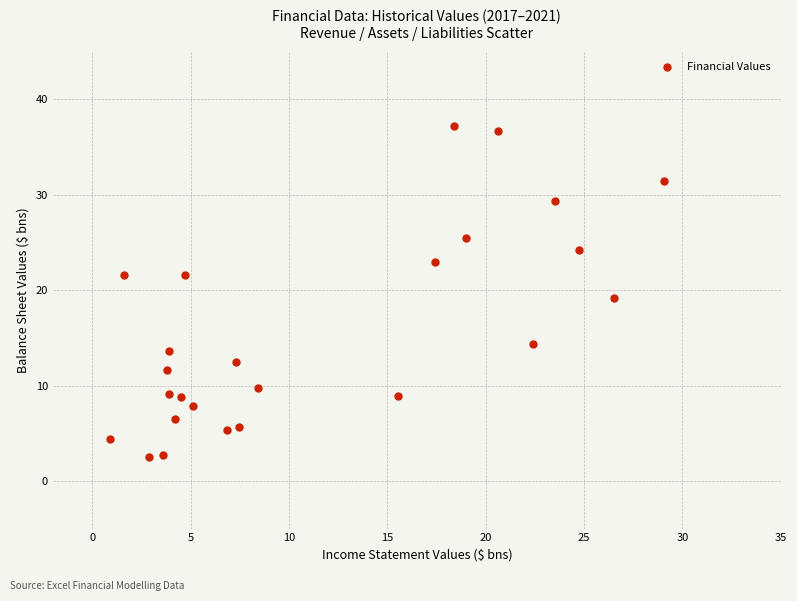

What is the range of Y values (max minus min)?

34.7